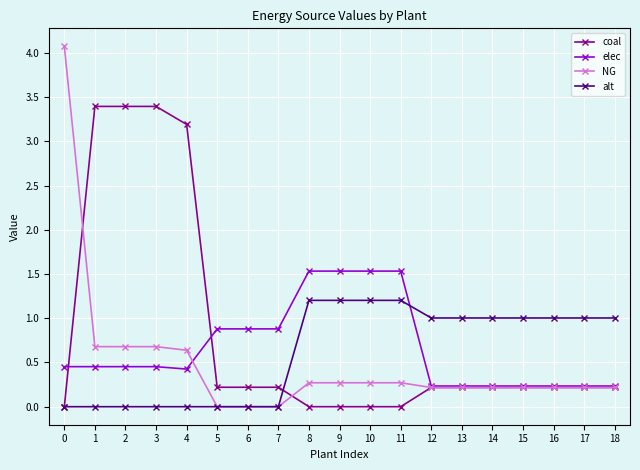

After their last crossing, which series has the higher values: alt or elec?

alt